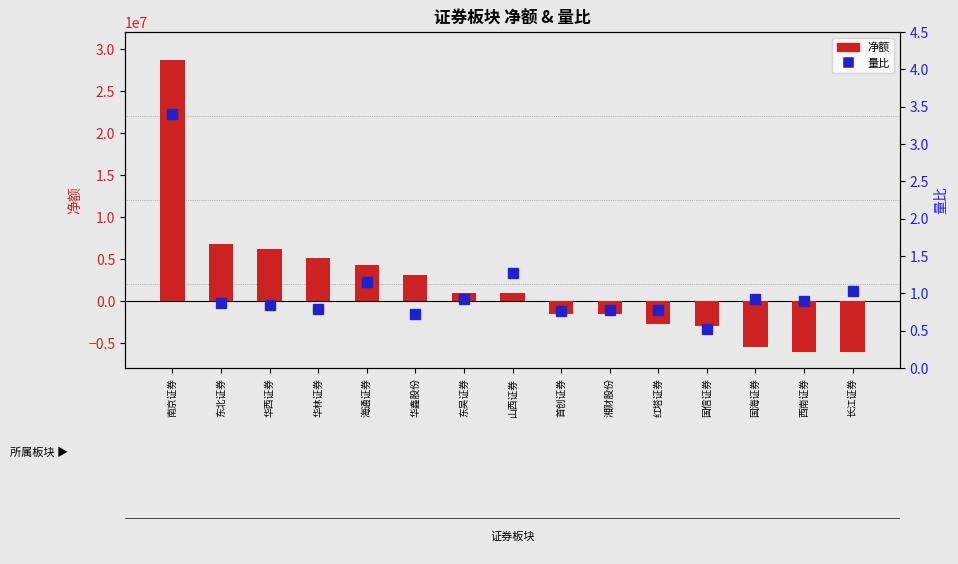

What is the sum of the 净额 values at 国信证券 and 华鑫股份?

70608.0